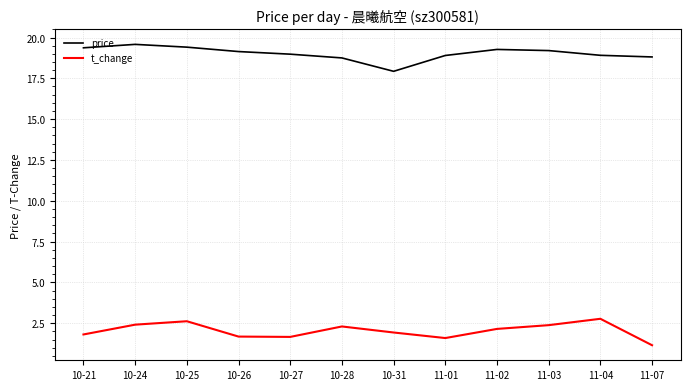

True or false: price and t_change cross at least once.

False